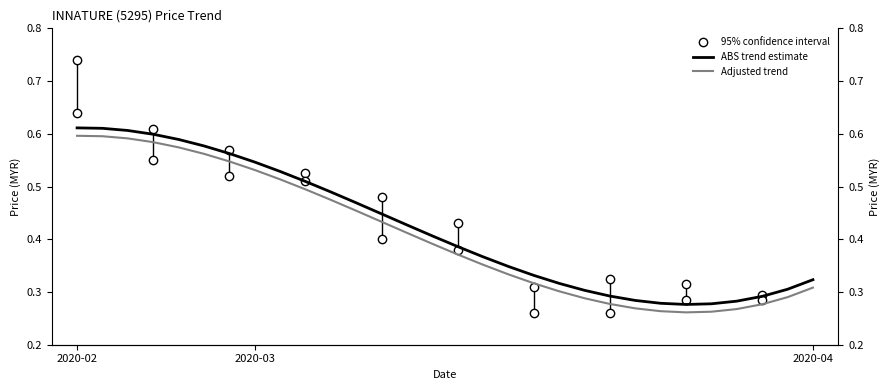

Rank the series at 5 from highest to lowest value.

ABS trend estimate, Adjusted trend